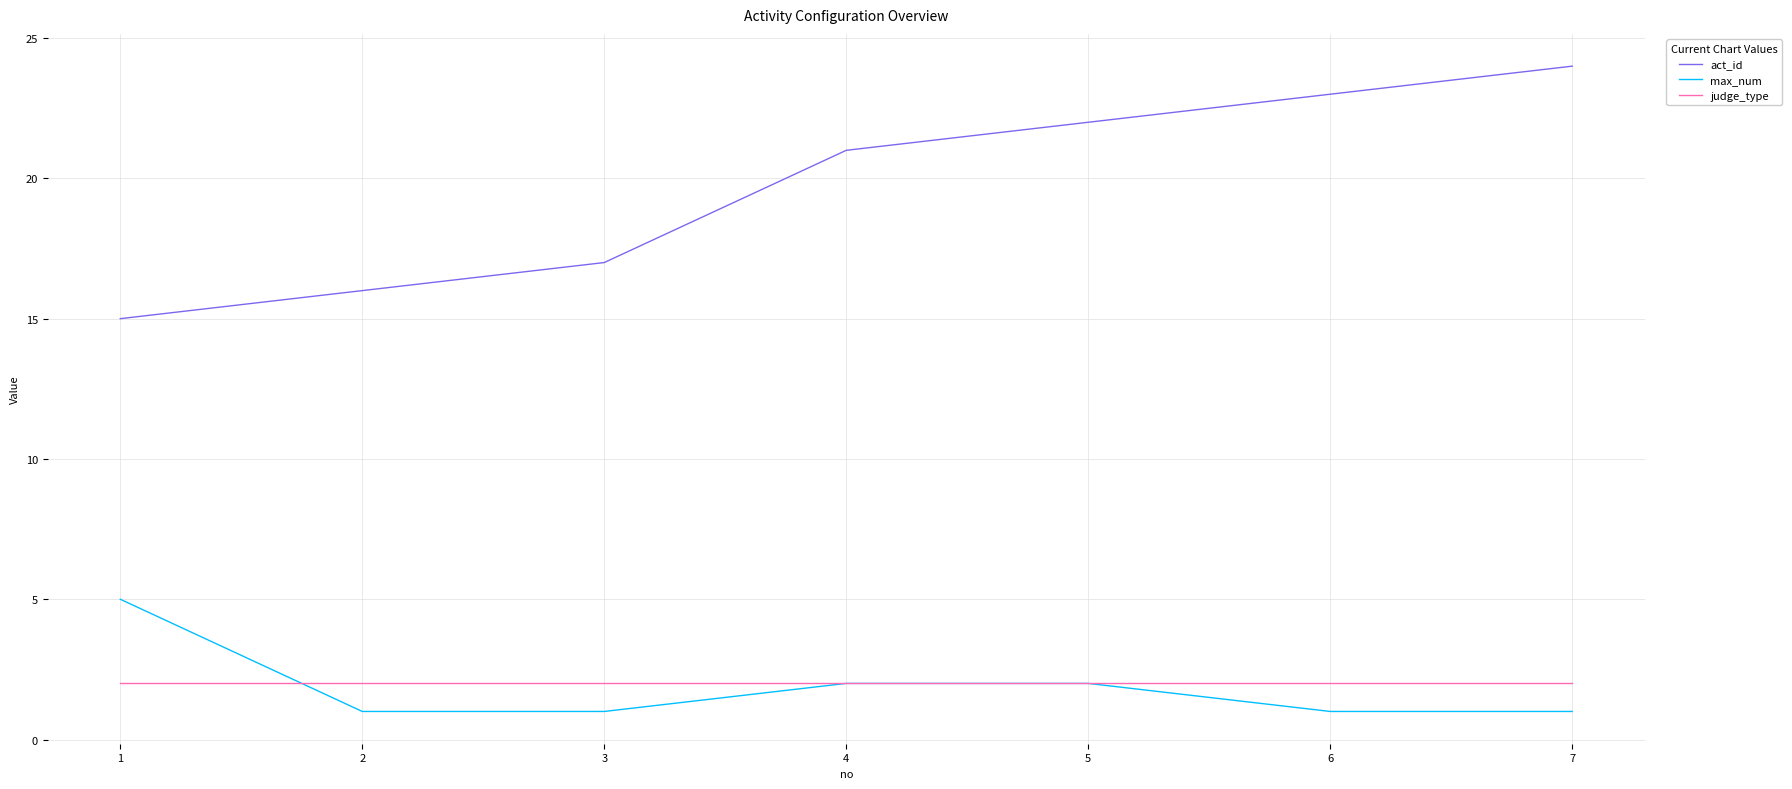

The value of act_id at 4 is 12. True or false?

False